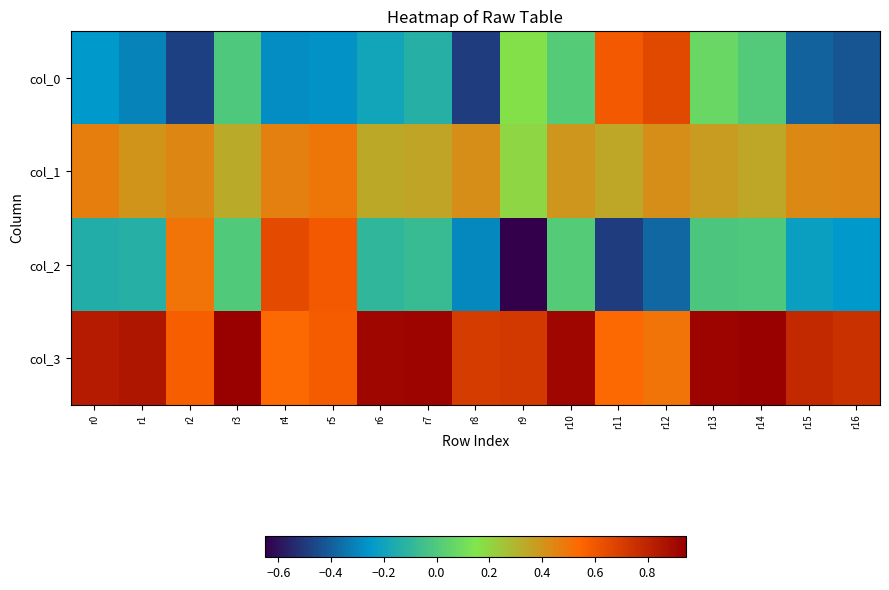

Which series has the largest total across all categories?

col_3